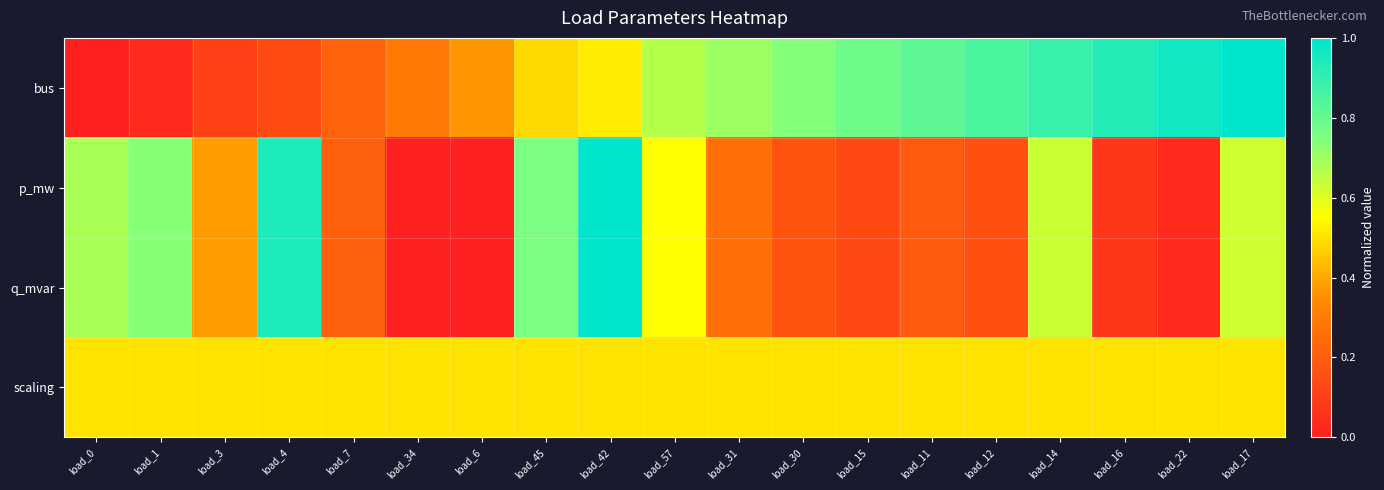

Reading left to right, transcribe all the data shown in this chart.

bus: load_0=0.0	load_1=0.0	load_3=0.1	load_4=0.1	load_7=0.2	load_34=0.3	load_6=0.4	load_45=0.5	load_42=0.5	load_57=0.7	load_31=0.7	load_30=0.7	load_15=0.8	load_11=0.8	load_12=0.9	load_14=0.9	load_16=0.9	load_22=1.0	load_17=1.0
p_mw: load_0=0.7	load_1=0.7	load_3=0.4	load_4=0.9	load_7=0.2	load_34=0.0	load_6=0.0	load_45=0.8	load_42=1.0	load_57=0.5	load_31=0.3	load_30=0.2	load_15=0.1	load_11=0.2	load_12=0.2	load_14=0.6	load_16=0.1	load_22=0.0	load_17=0.6
q_mvar: load_0=0.7	load_1=0.7	load_3=0.4	load_4=0.9	load_7=0.2	load_34=0.0	load_6=0.0	load_45=0.8	load_42=1.0	load_57=0.5	load_31=0.3	load_30=0.2	load_15=0.1	load_11=0.2	load_12=0.2	load_14=0.6	load_16=0.1	load_22=0.0	load_17=0.6
scaling: load_0=0.5	load_1=0.5	load_3=0.5	load_4=0.5	load_7=0.5	load_34=0.5	load_6=0.5	load_45=0.5	load_42=0.5	load_57=0.5	load_31=0.5	load_30=0.5	load_15=0.5	load_11=0.5	load_12=0.5	load_14=0.5	load_16=0.5	load_22=0.5	load_17=0.5